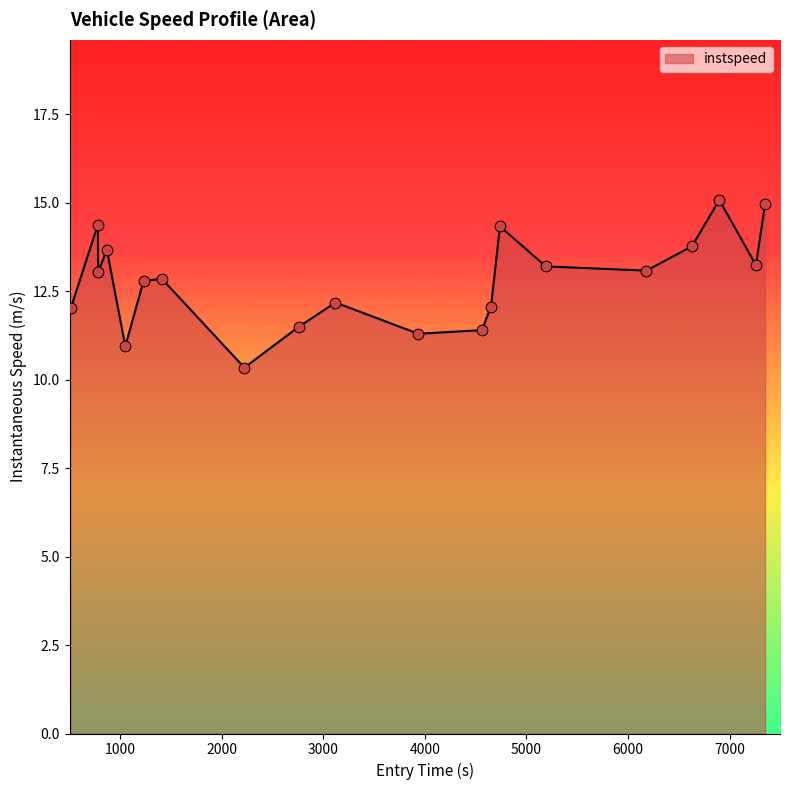

What is the difference between the maximum and minimum values?

4.7